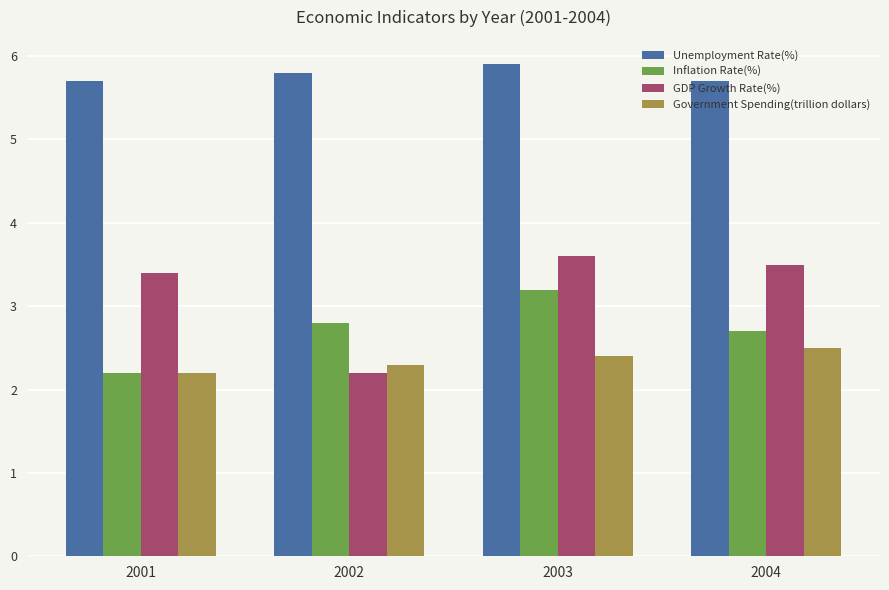

What is the difference between the maximum and minimum values in the Unemployment Rate(%) series?

0.2